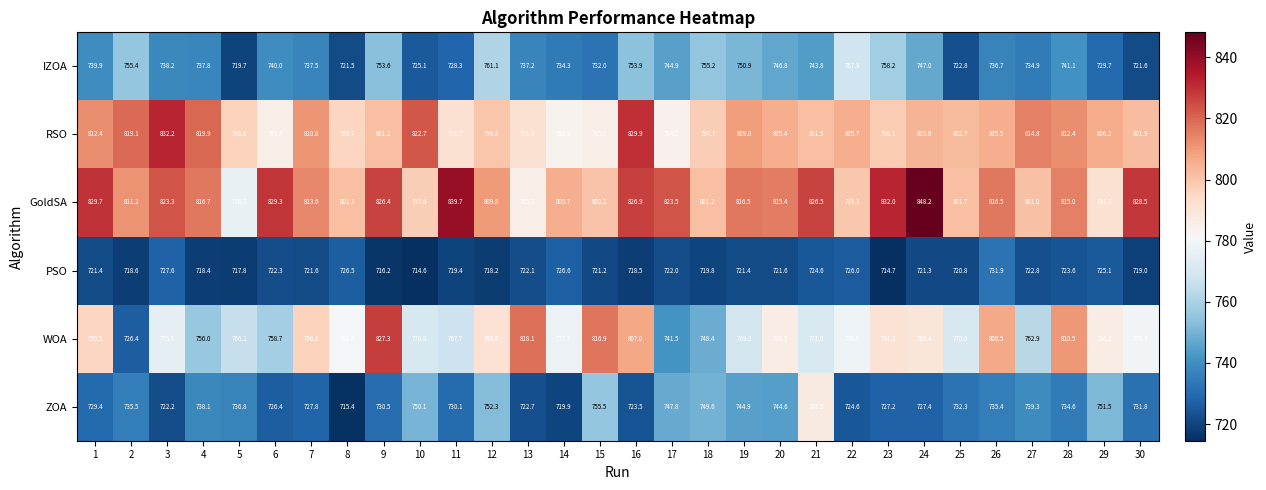

What is the greatest value displayed?

848.2